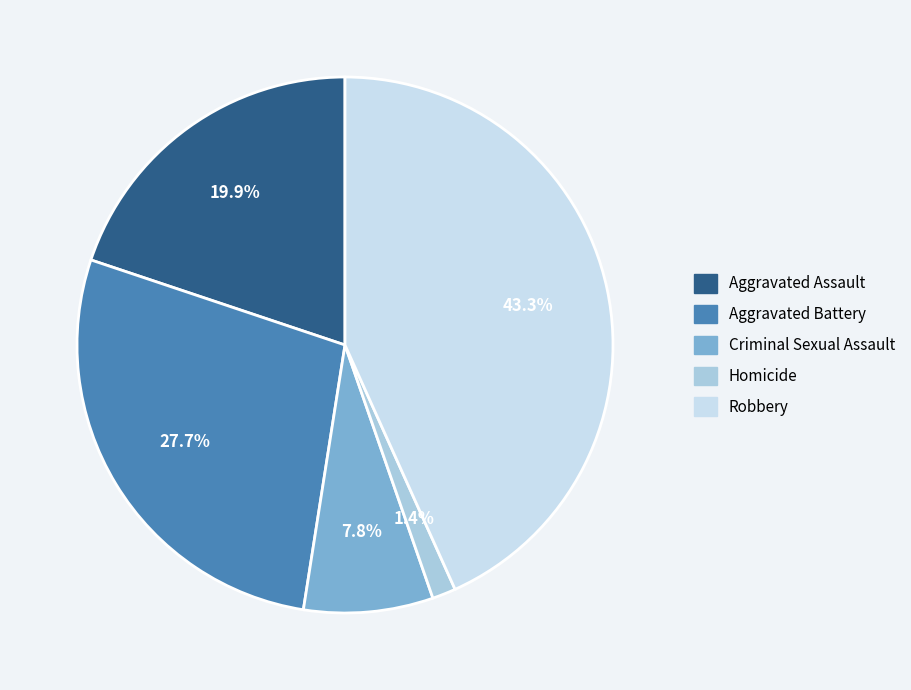

Rank the categories by value from lowest to highest.

Homicide, Criminal Sexual Assault, Aggravated Assault, Aggravated Battery, Robbery